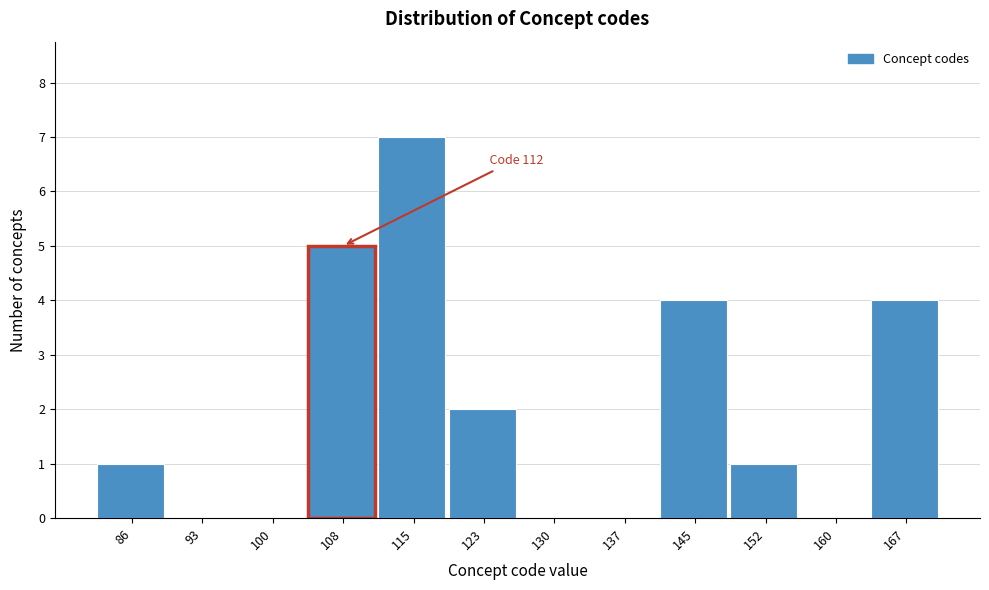

Reading right to left, list all the values displayed in this chart.

167=4	160=0	152=1	145=4	137=0	130=0	123=2	115=7	108=5	100=0	93=0	86=1